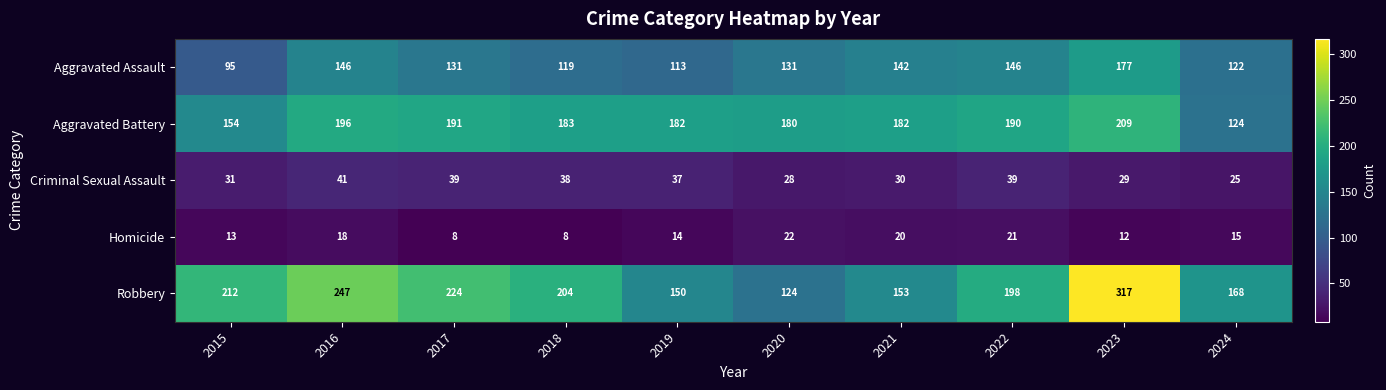

Which series changed the most between 2017 and 2021?

Robbery